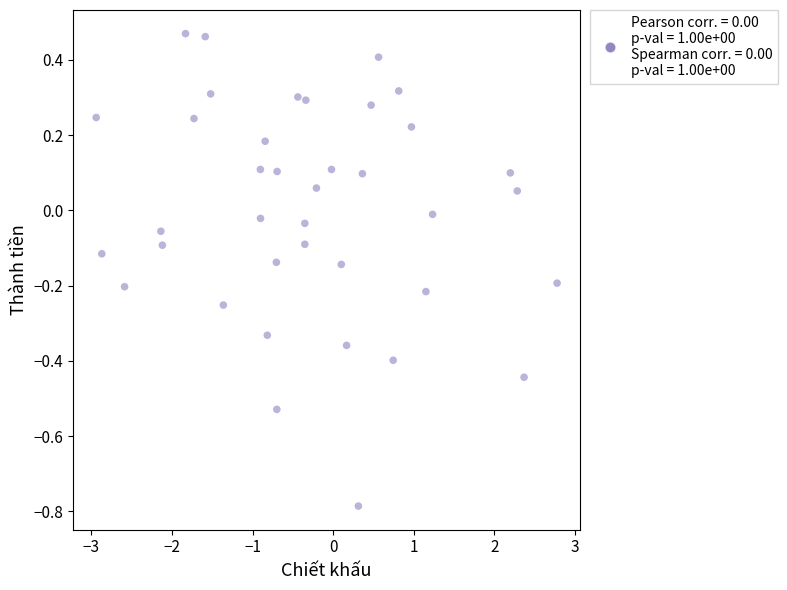

What is the range of Y values (max minus min)?

1.3